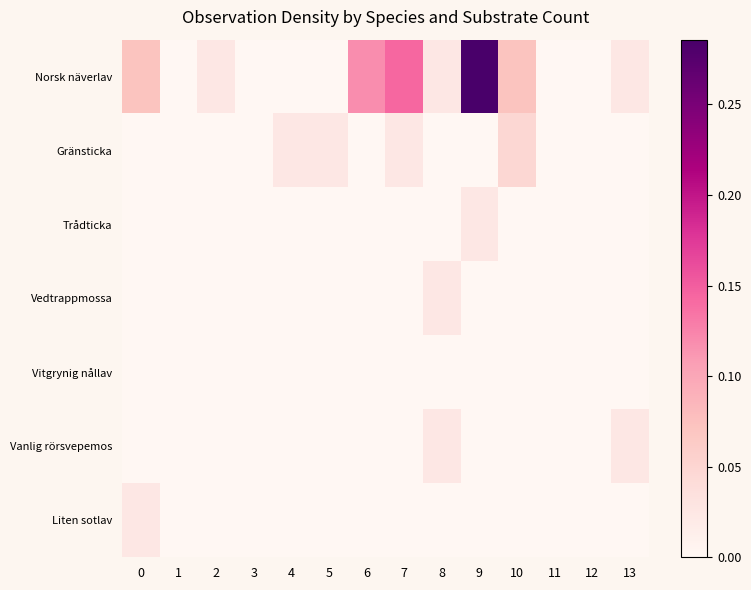

Reading left to right, list all the values displayed in this chart.

Norsk näverlav: 0=0.1	1=0.0	2=0.0	3=0.0	4=0.0	5=0.0	6=0.1	7=0.1	8=0.0	9=0.3	10=0.1	11=0.0	12=0.0	13=0.0
Gränsticka: 0=0.0	1=0.0	2=0.0	3=0.0	4=0.0	5=0.0	6=0.0	7=0.0	8=0.0	9=0.0	10=0.0	11=0.0	12=0.0	13=0.0
Trådticka: 0=0.0	1=0.0	2=0.0	3=0.0	4=0.0	5=0.0	6=0.0	7=0.0	8=0.0	9=0.0	10=0.0	11=0.0	12=0.0	13=0.0
Vedtrappmossa: 0=0.0	1=0.0	2=0.0	3=0.0	4=0.0	5=0.0	6=0.0	7=0.0	8=0.0	9=0.0	10=0.0	11=0.0	12=0.0	13=0.0
Vitgrynig nållav: 0=0.0	1=0.0	2=0.0	3=0.0	4=0.0	5=0.0	6=0.0	7=0.0	8=0.0	9=0.0	10=0.0	11=0.0	12=0.0	13=0.0
Vanlig rörsvepemos: 0=0.0	1=0.0	2=0.0	3=0.0	4=0.0	5=0.0	6=0.0	7=0.0	8=0.0	9=0.0	10=0.0	11=0.0	12=0.0	13=0.0
Liten sotlav: 0=0.0	1=0.0	2=0.0	3=0.0	4=0.0	5=0.0	6=0.0	7=0.0	8=0.0	9=0.0	10=0.0	11=0.0	12=0.0	13=0.0